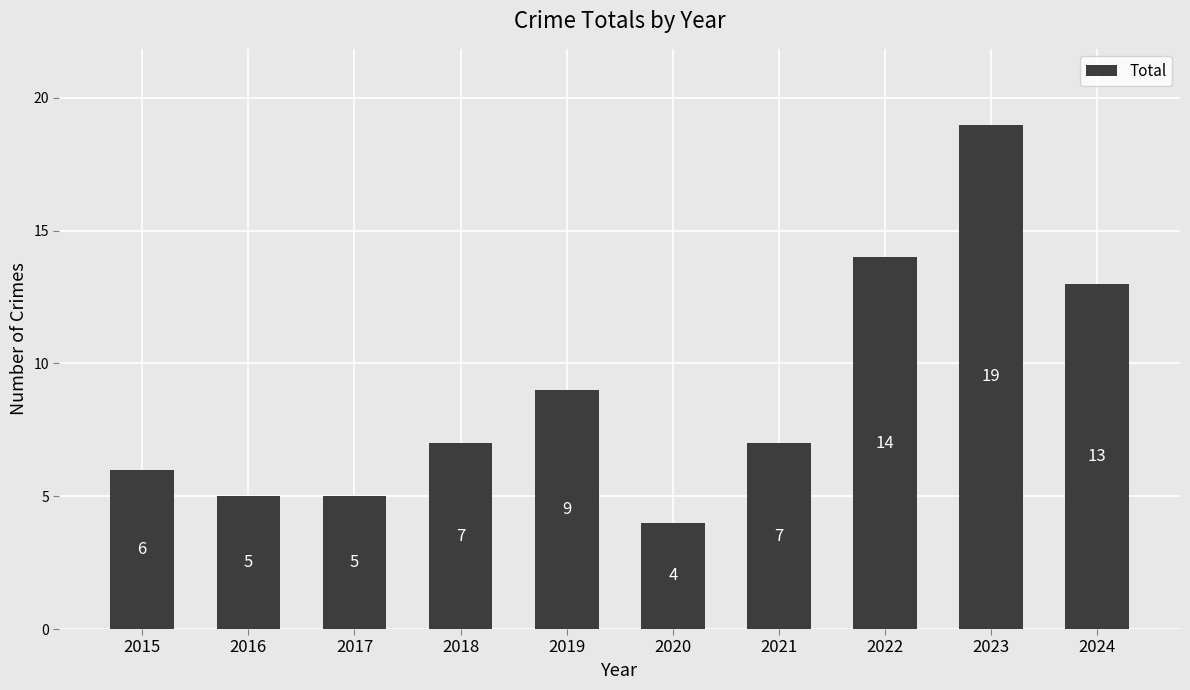

Which label corresponds to the largest value in the chart?

2023